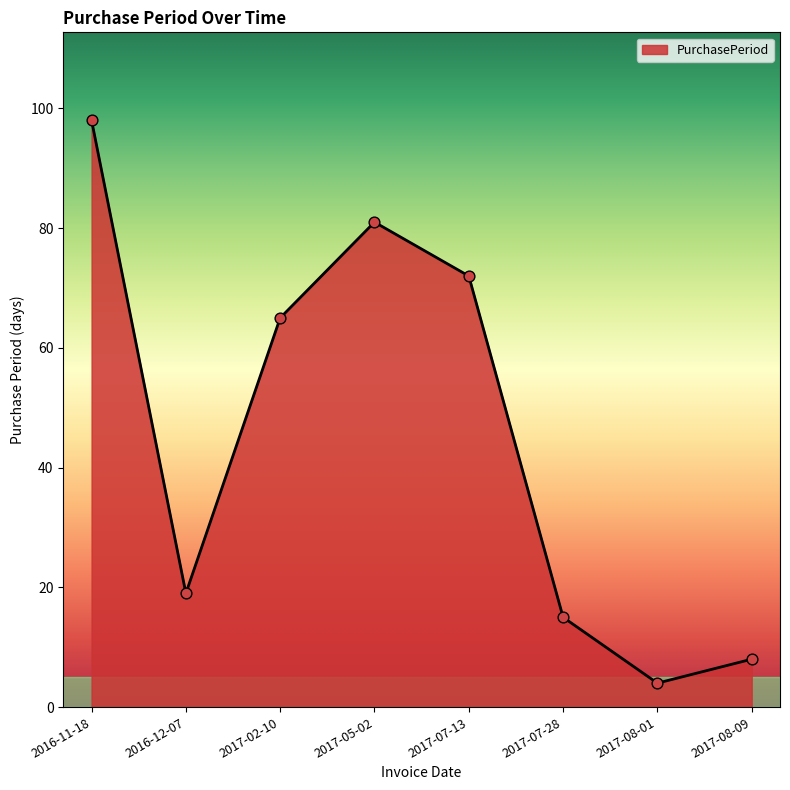

Which has a higher value, 2016-11-18 or 2017-05-02?

2016-11-18